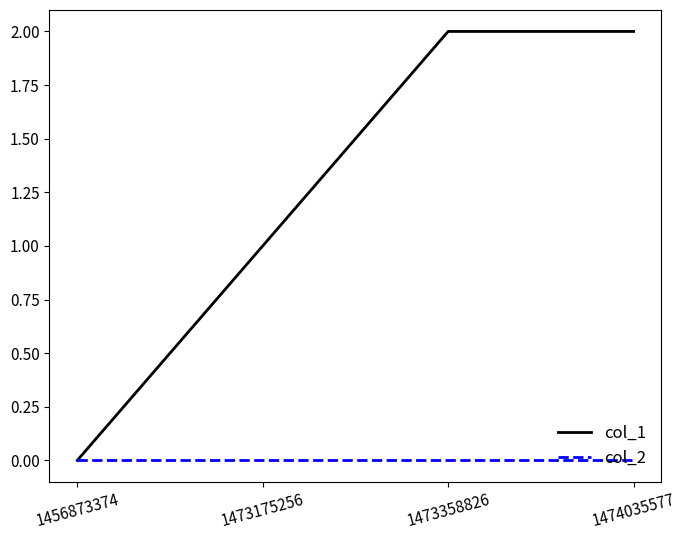

Reading left to right, transcribe all the data shown in this chart.

col_1: 0	1	2	2
col_2: 0	0	0	0